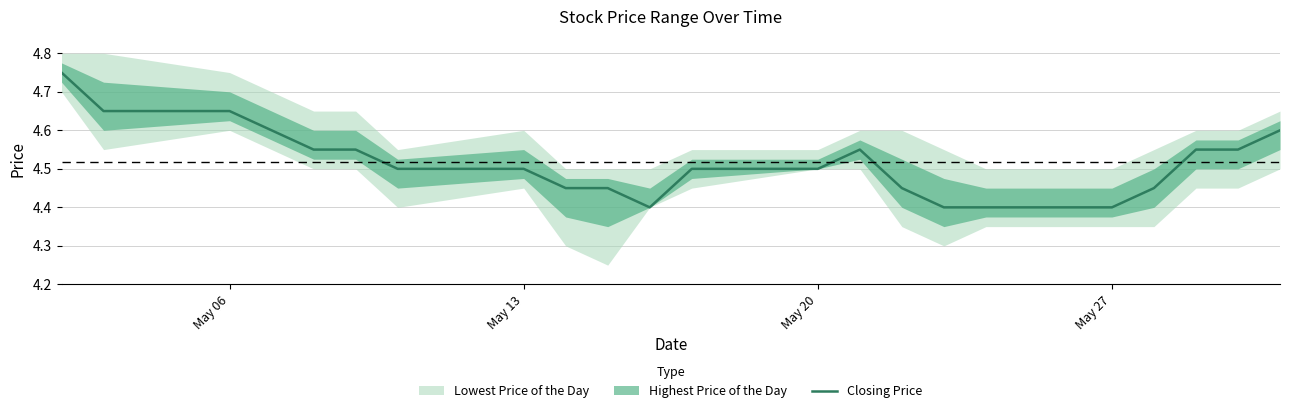

What is the maximum value shown in the chart?

4.8